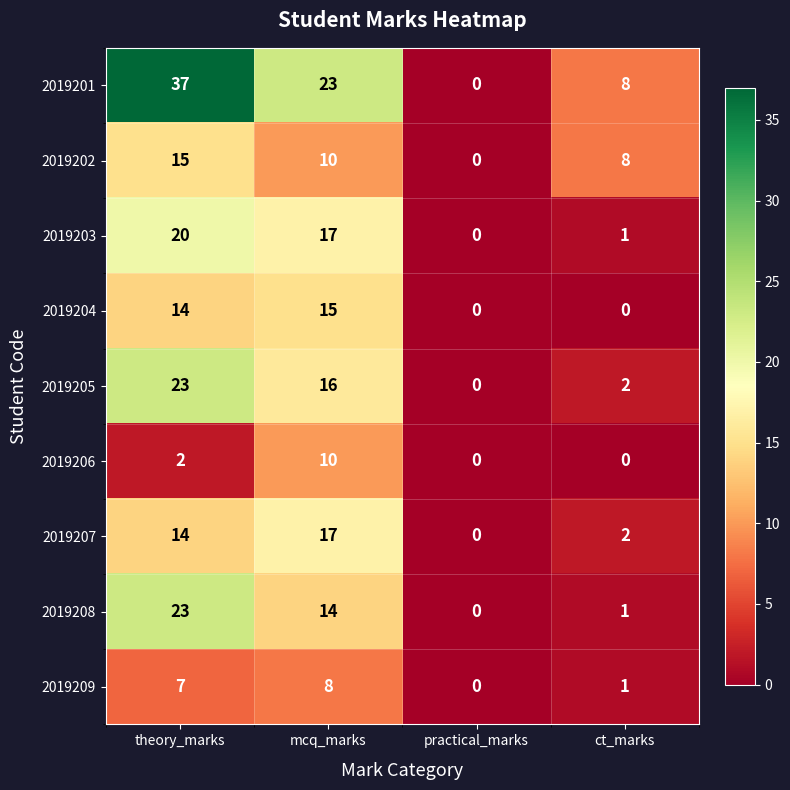

Is it true that 2019204 equals 0 at practical_marks?

True